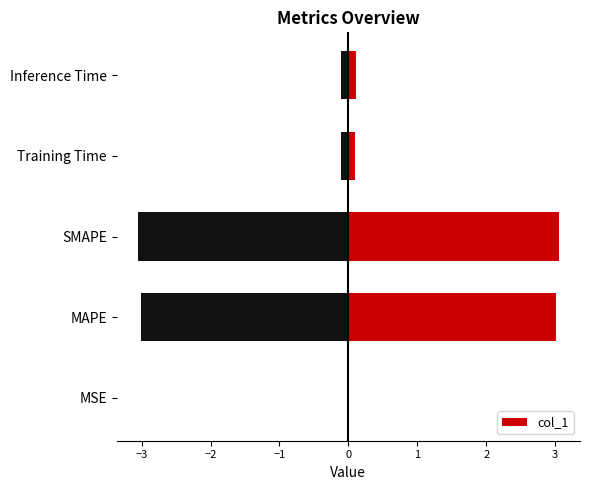

What is the sum of all col_1 values?

6.3